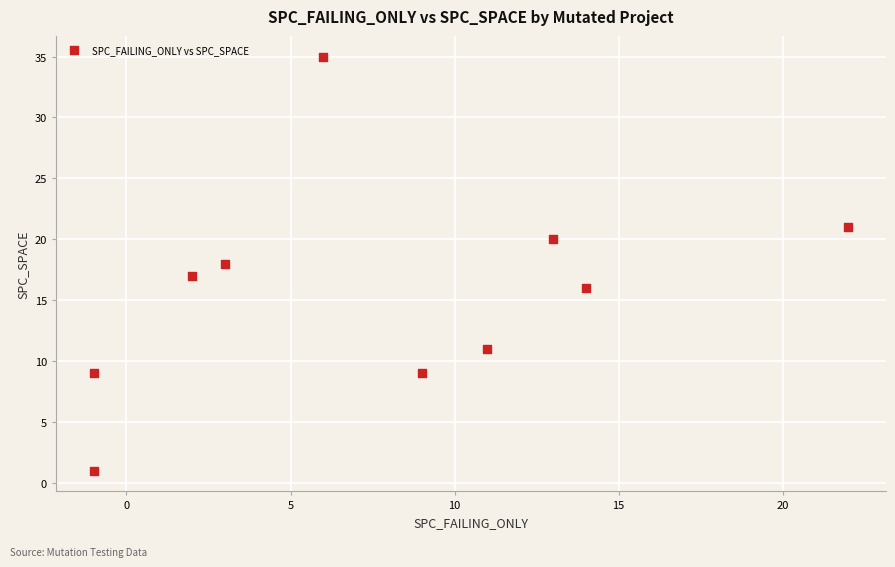

What is the range of Y values (max minus min)?

34